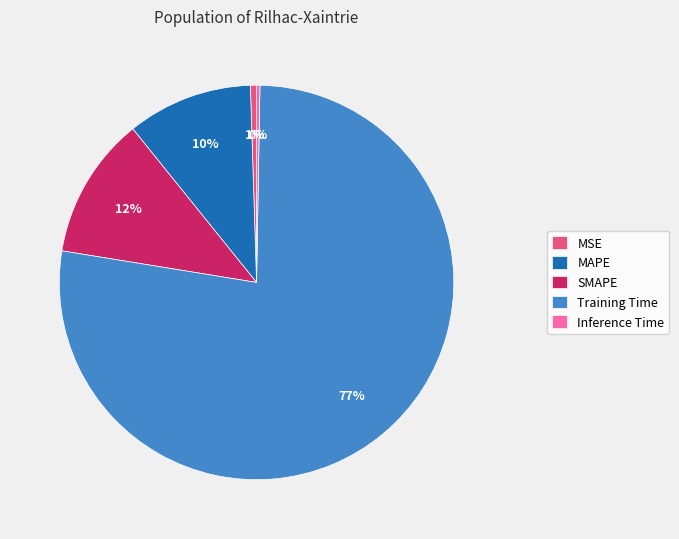

Is there a majority slice in this chart?

Yes